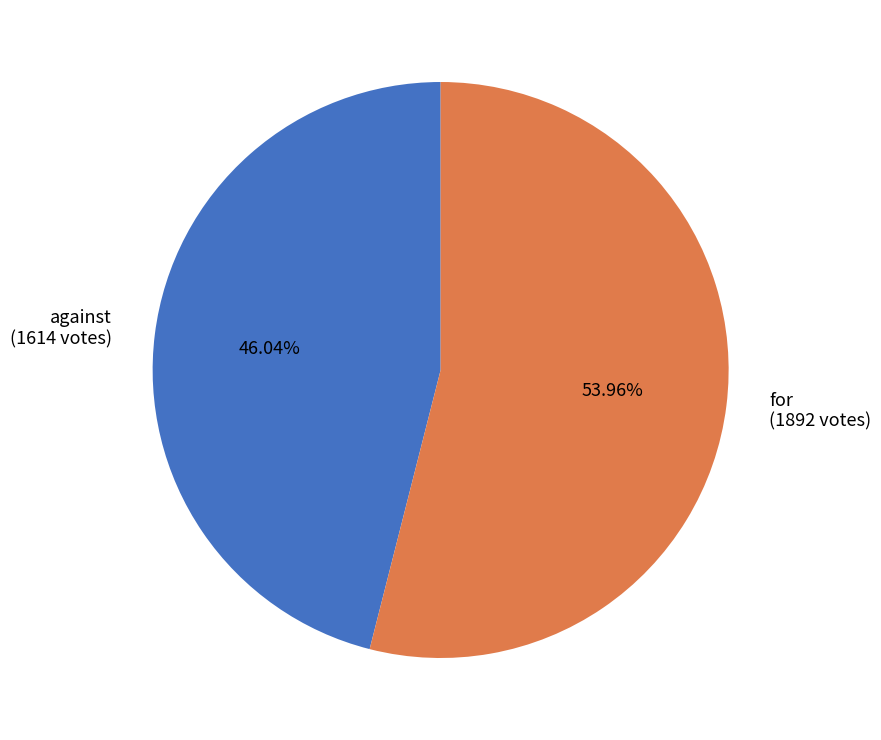

Between against and for, which is larger?

for